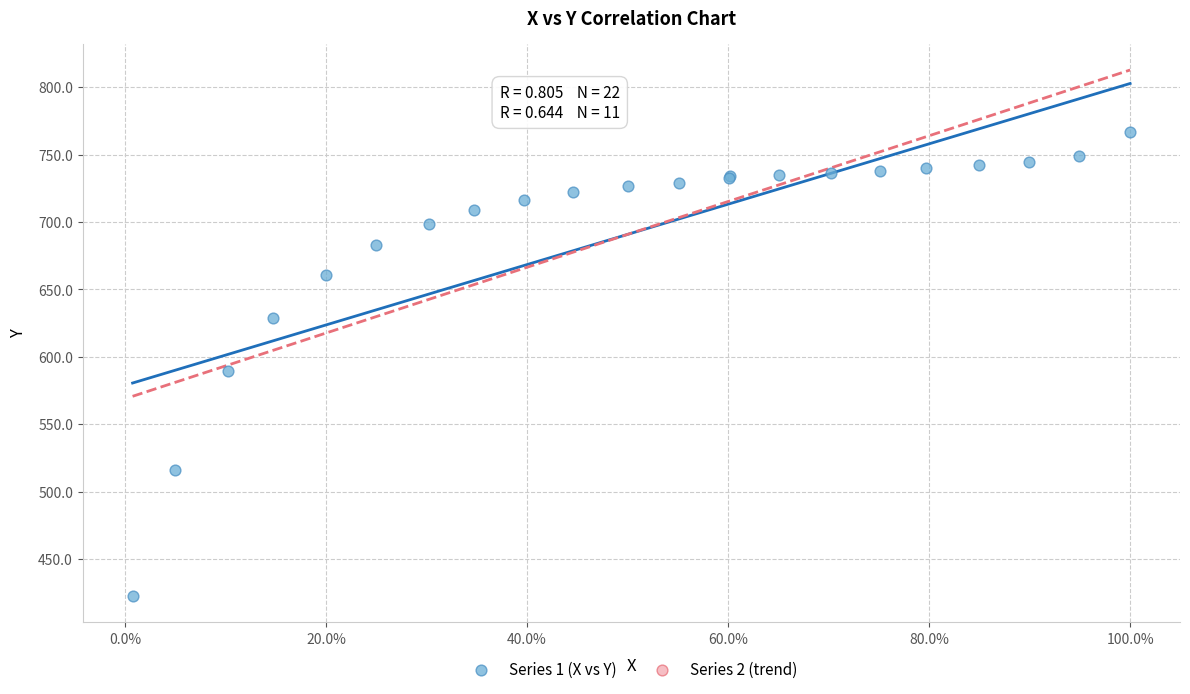

What Y value in the scatter plot is closest to 594?

589.2